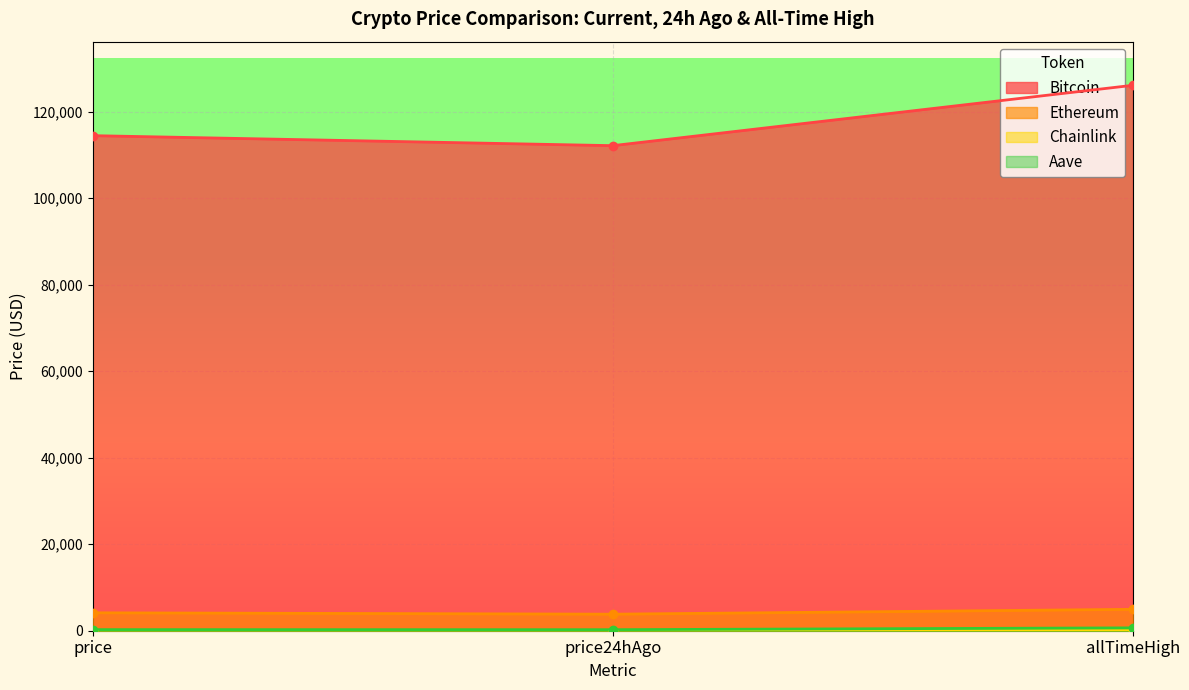

Reading left to right, extract all data points from this chart.

Bitcoin: 114440.0	112128.0	126080.0
Ethereum: 4144.4	3822.5	4946.1
Chainlink: 19.2	17.9	52.7
Aave: 252.1	238.6	661.7